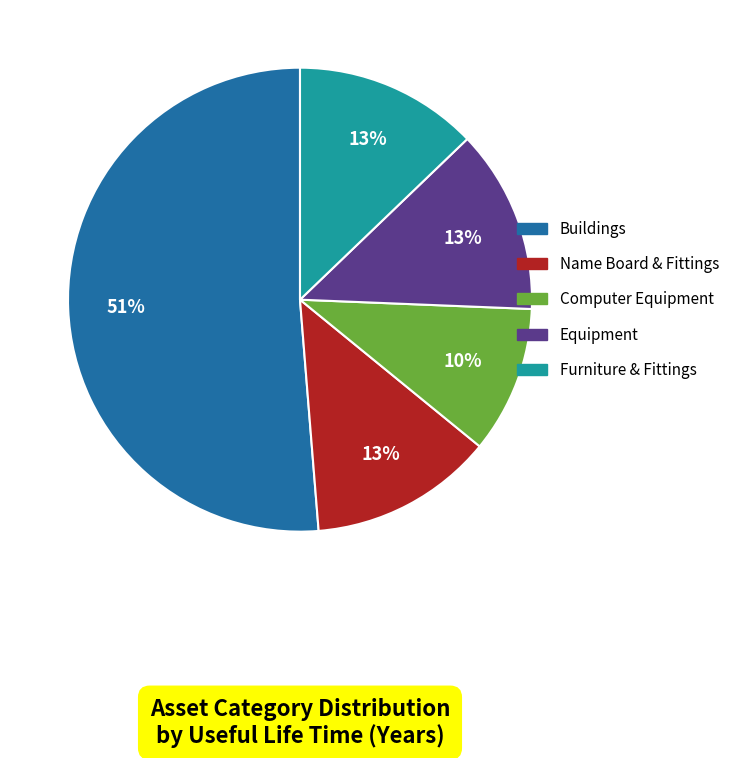

The Name Board & Fittings slice represents 13% of the pie. True or false?

True